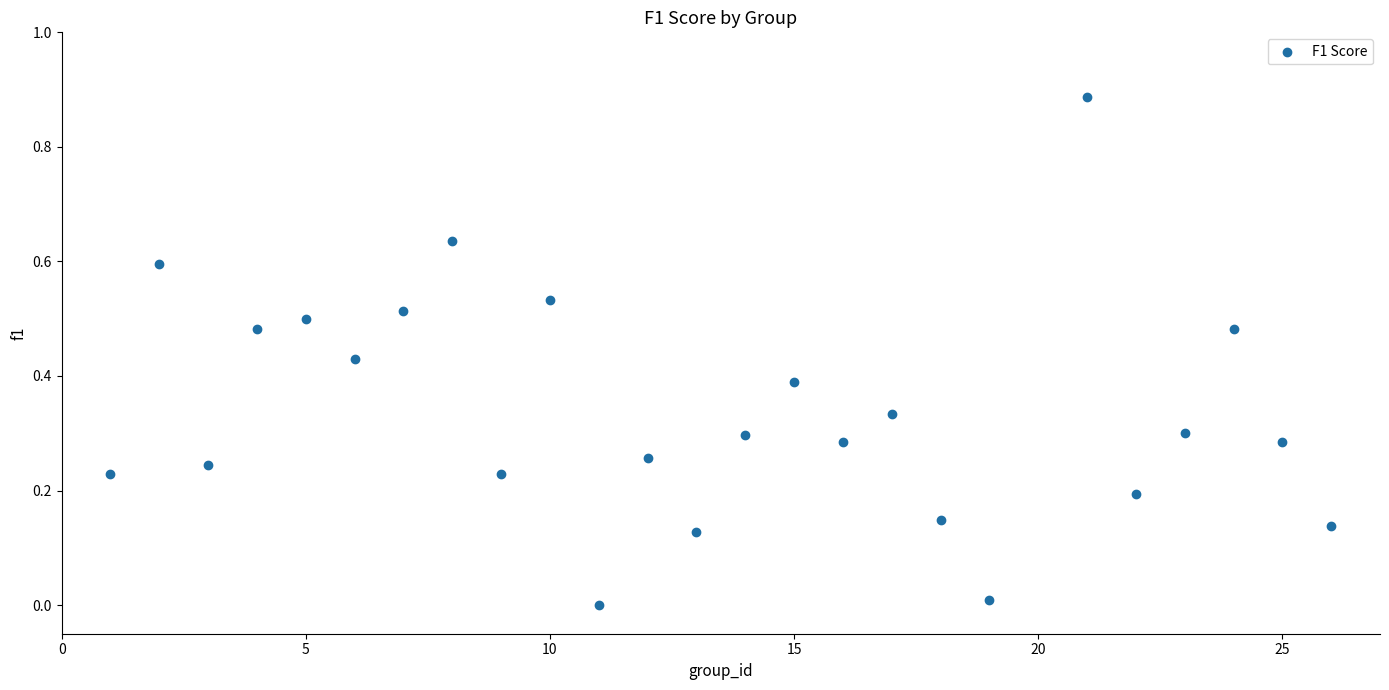

What is the range of X values (max minus min)?

25.0